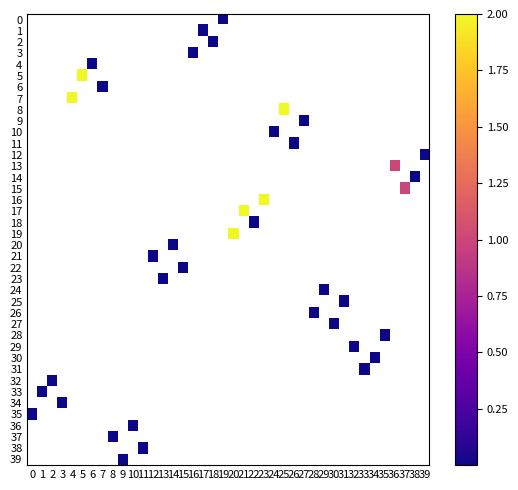

Count the number of data series in this chart.

40